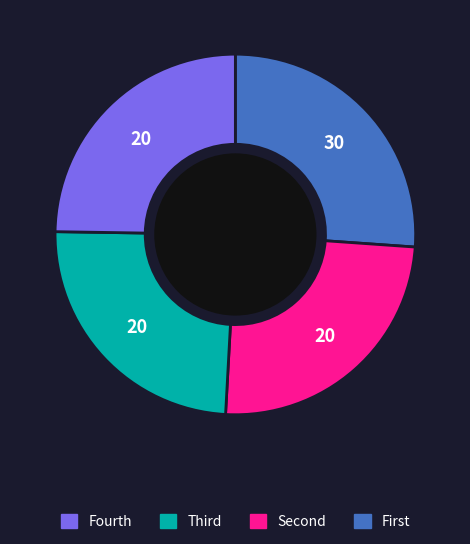

Is there any slice that represents more than half of the pie?

No